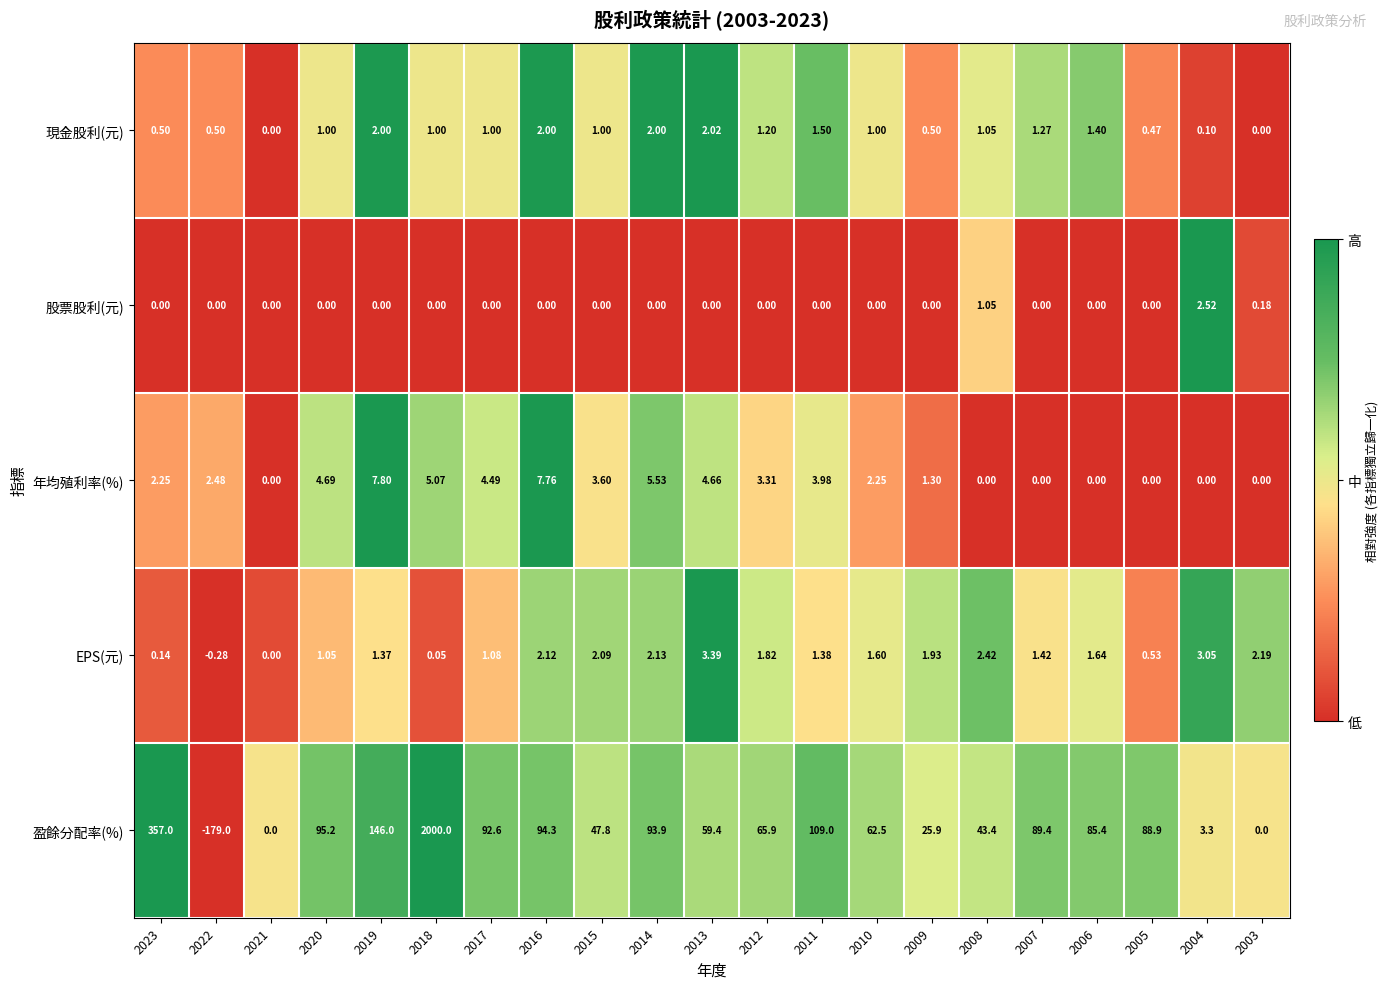

Is the value of EPS(元) at 2011 greater than the value of 年均殖利率(%) at 2014?

No